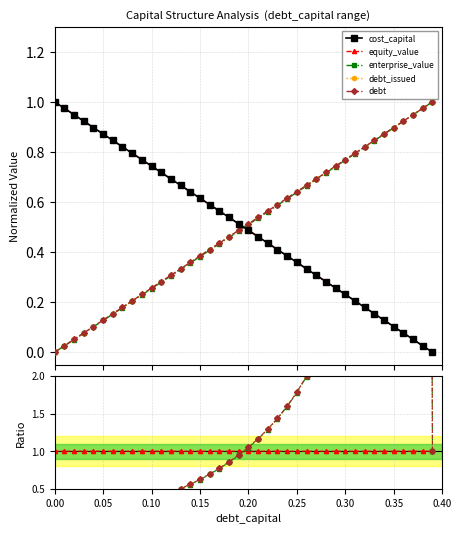

True or false: cost_capital has more than 1 points higher than both neighbors.

False